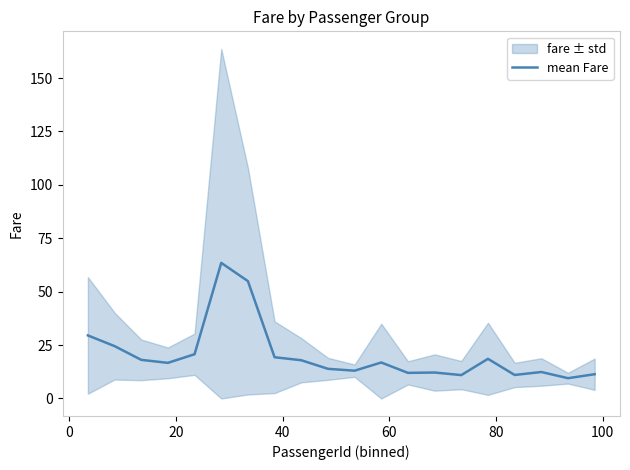

What is the minimum value for mean Fare?

9.5